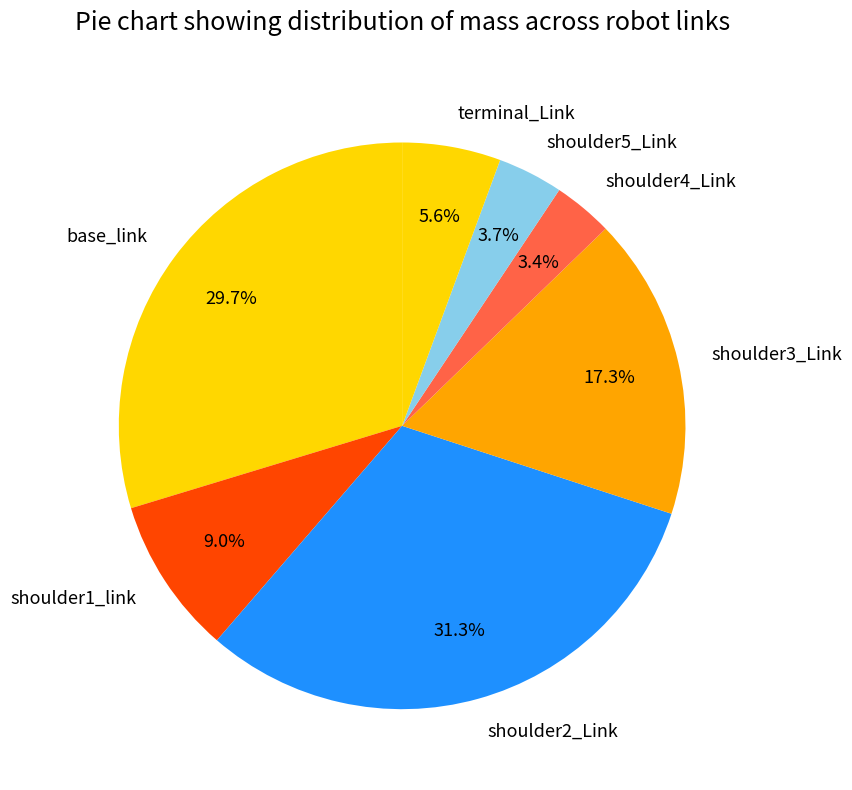

To the nearest percent, what percentage of the pie is shoulder1_link?

9%